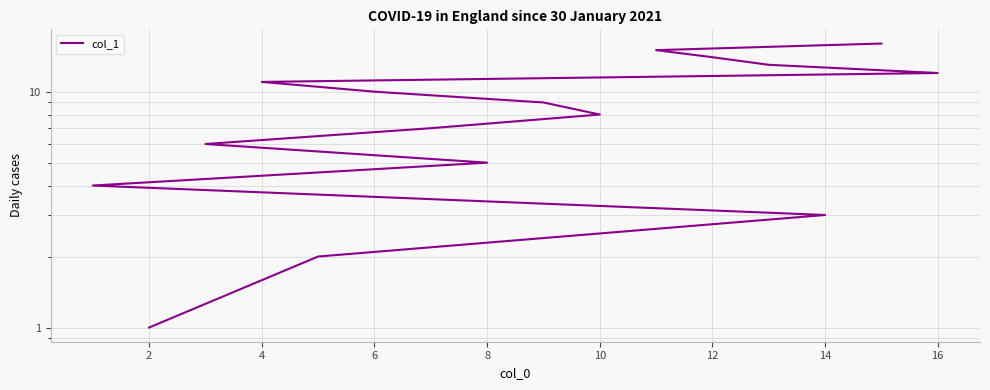

What is the smallest value displayed?

1